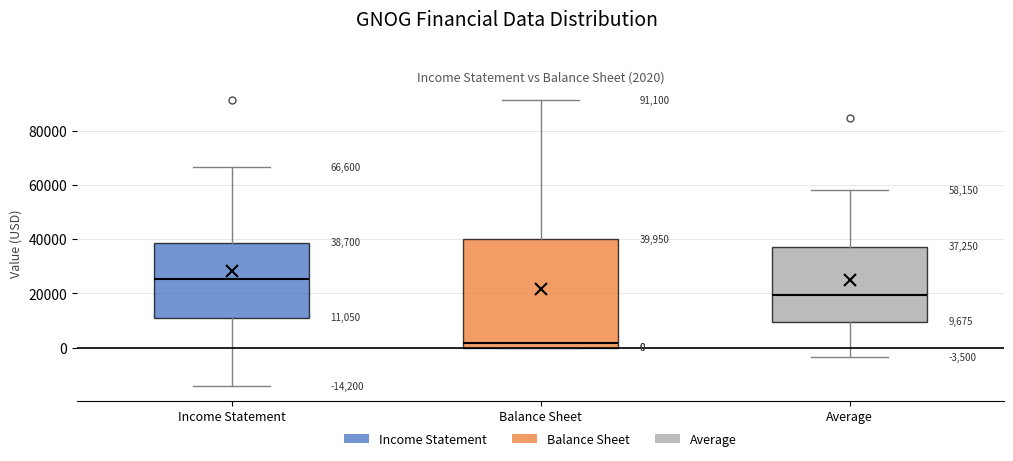

Which box's median line is the highest?

Income Statement